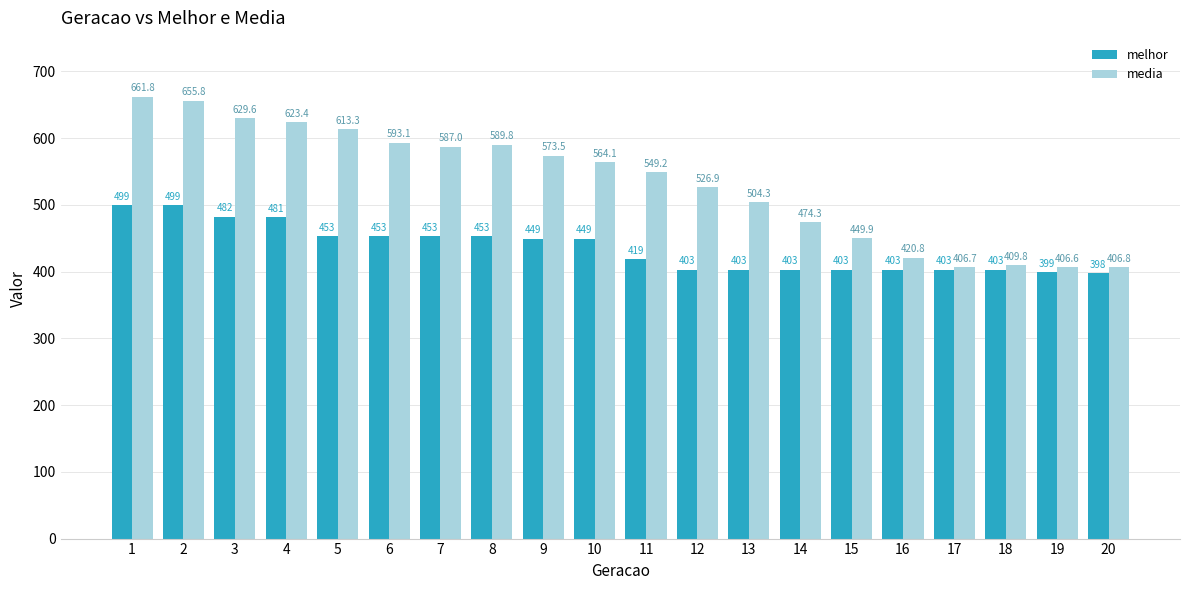

How many bars are there in total?

40